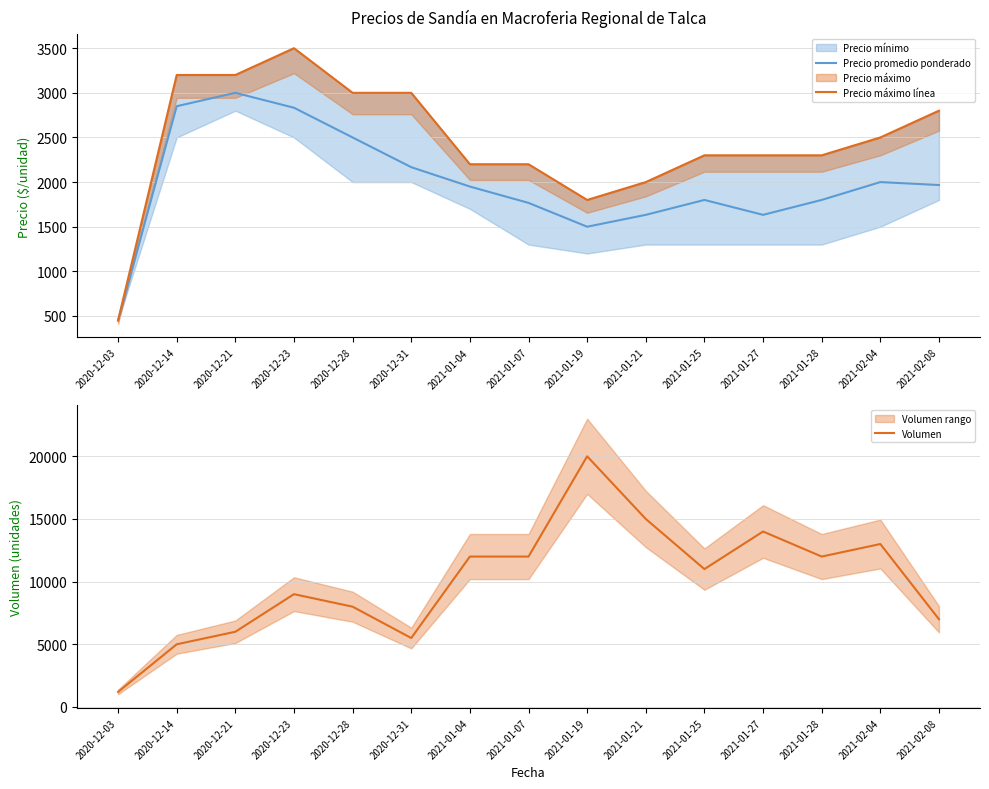

Is it true that Precio máximo línea equals 772 at 2020-12-03?

False